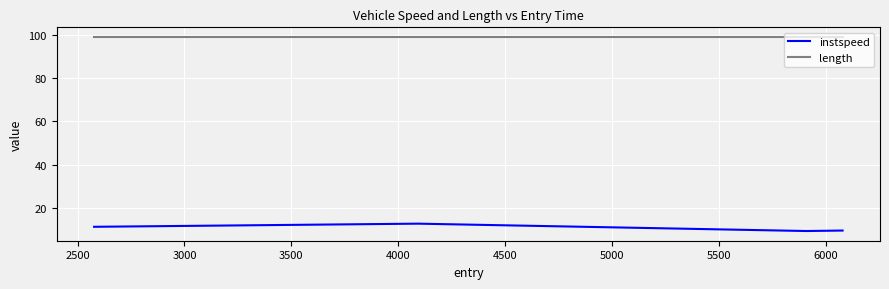

Does the chart have visible grid lines?

Yes